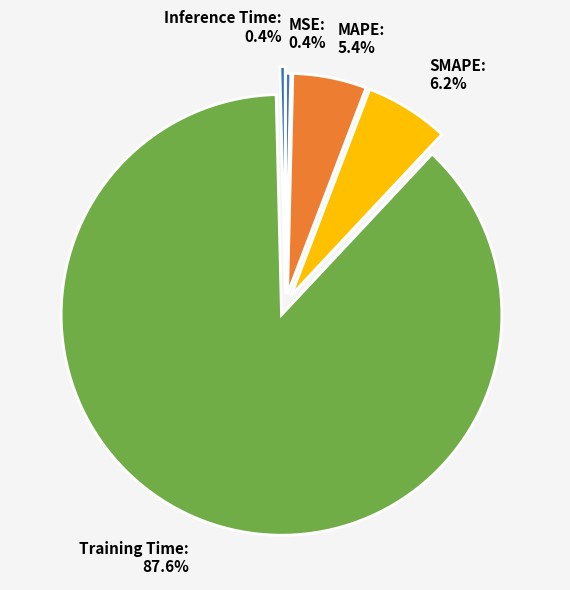

To the nearest percent, what is the combined percentage of Training Time and SMAPE?

94%